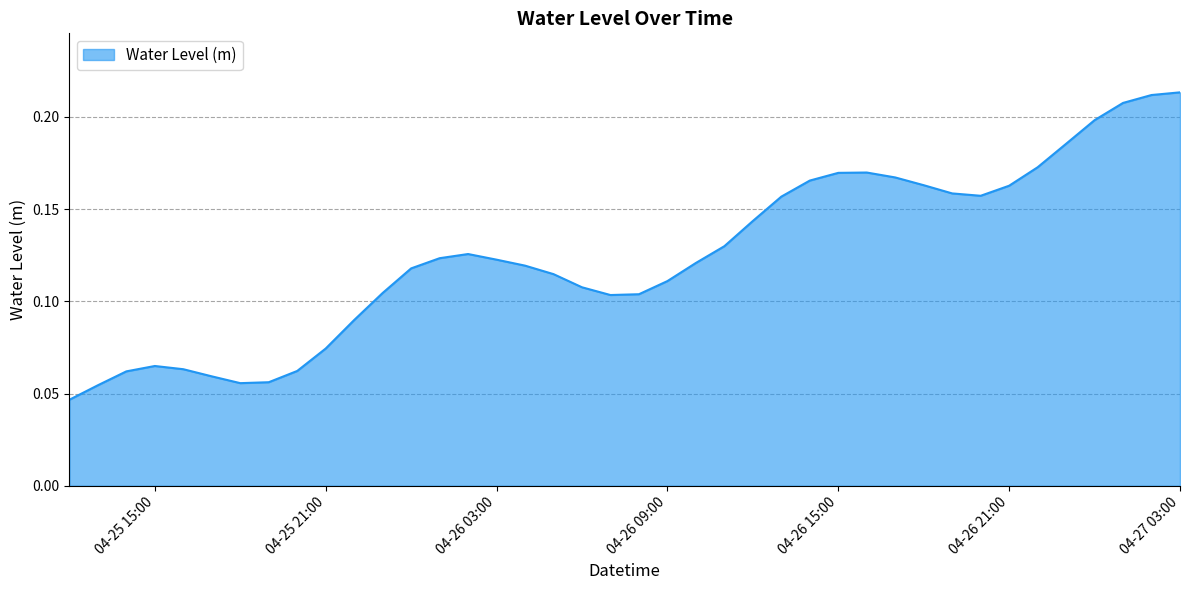

Reading right to left, extract all data points from this chart.

0.2	0.2	0.2	0.2	0.2	0.2	0.2	0.2	0.2	0.2	0.2	0.2	0.2	0.2	0.2	0.1	0.1	0.1	0.1	0.1	0.1	0.1	0.1	0.1	0.1	0.1	0.1	0.1	0.1	0.1	0.1	0.1	0.1	0.1	0.1	0.1	0.1	0.1	0.1	0.0